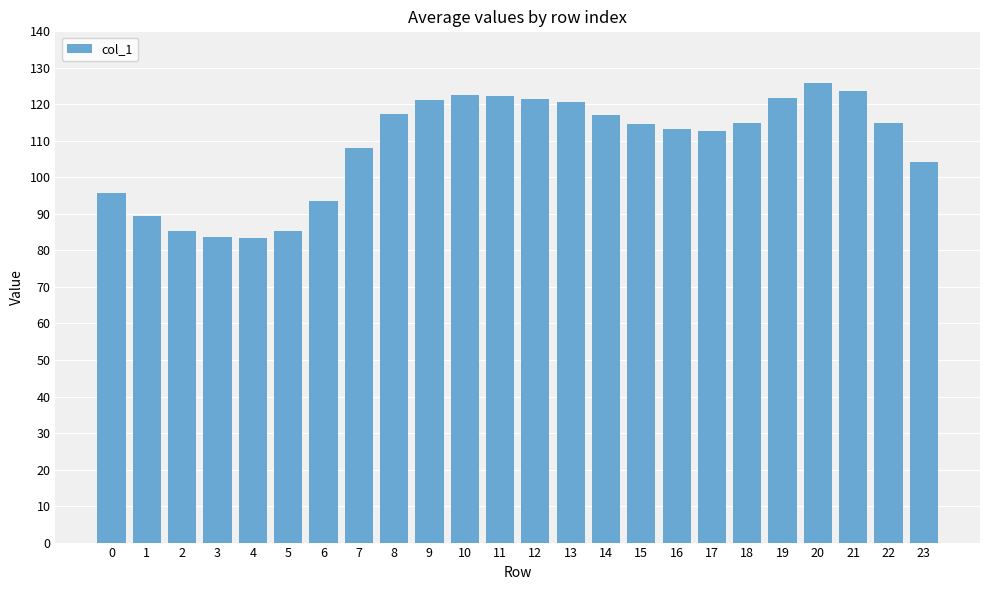

What is the sum of all values?

2613.0